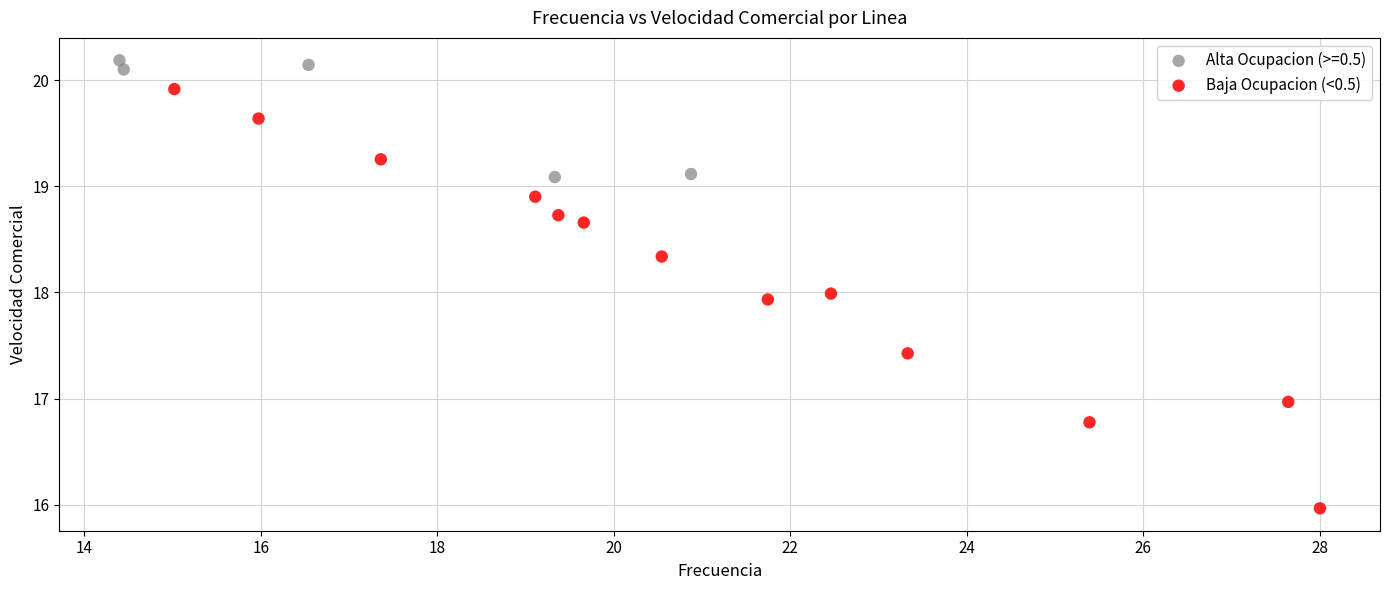

Which series reaches the maximum Y coordinate?

Alta Ocupacion (>=0.5)